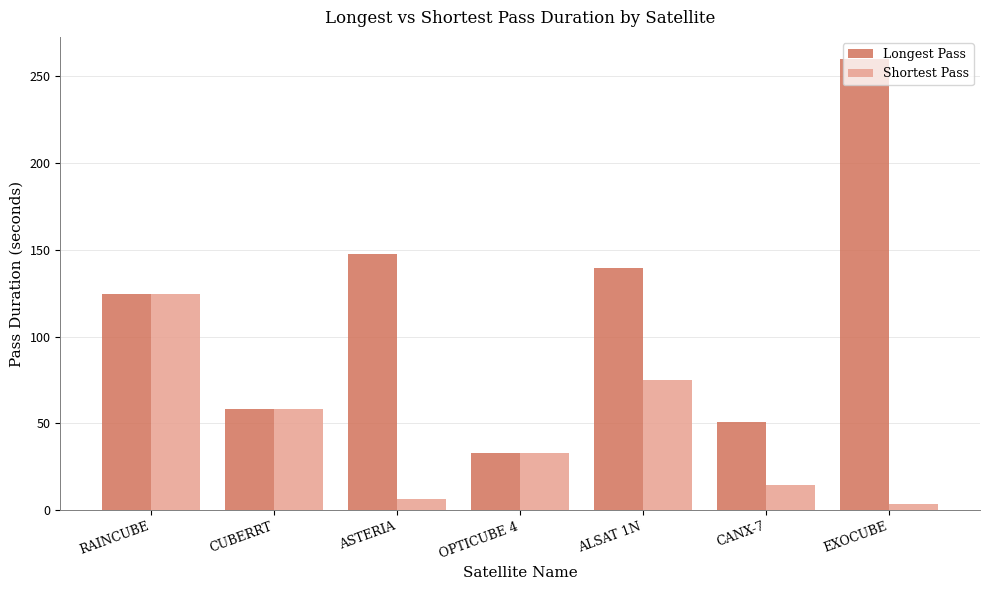

Which category has the highest value across all series?

EXOCUBE